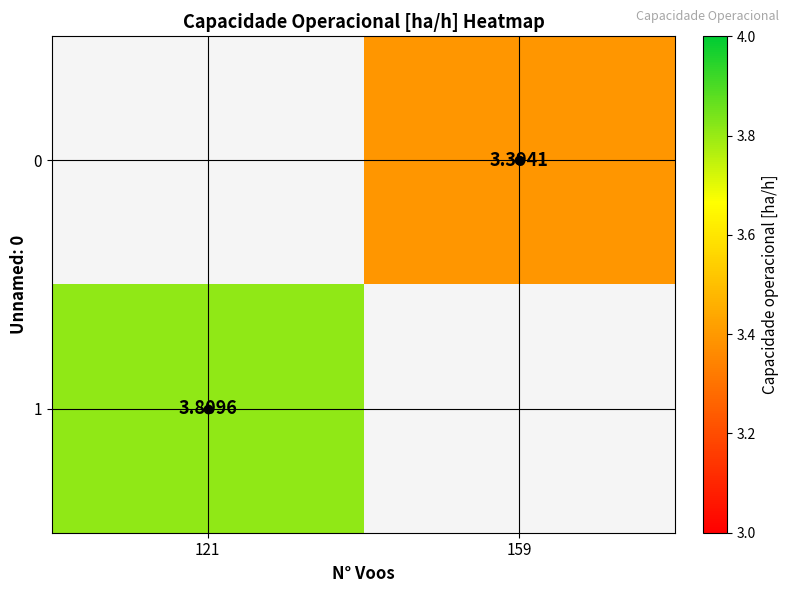

The value of 1 at 121 is 1.4. True or false?

False